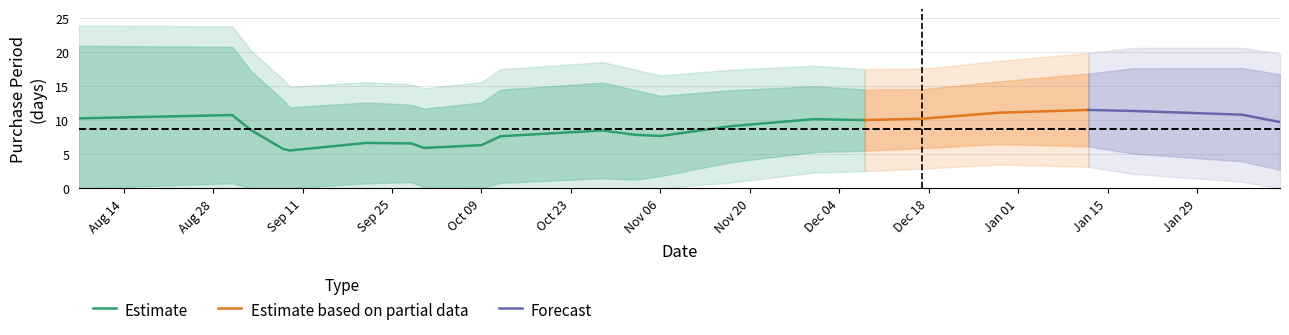

What is the average value?

9